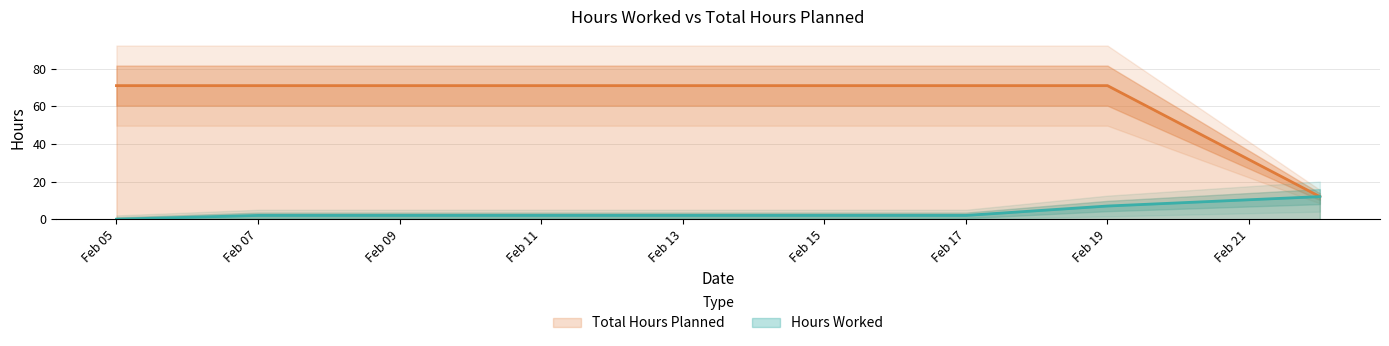

Reading left to right, list all the values displayed in this chart.

Hours Worked: 0	2	2	2	2	2	7	12
Total Hours Planned: 71	71	71	71	71	71	71	12